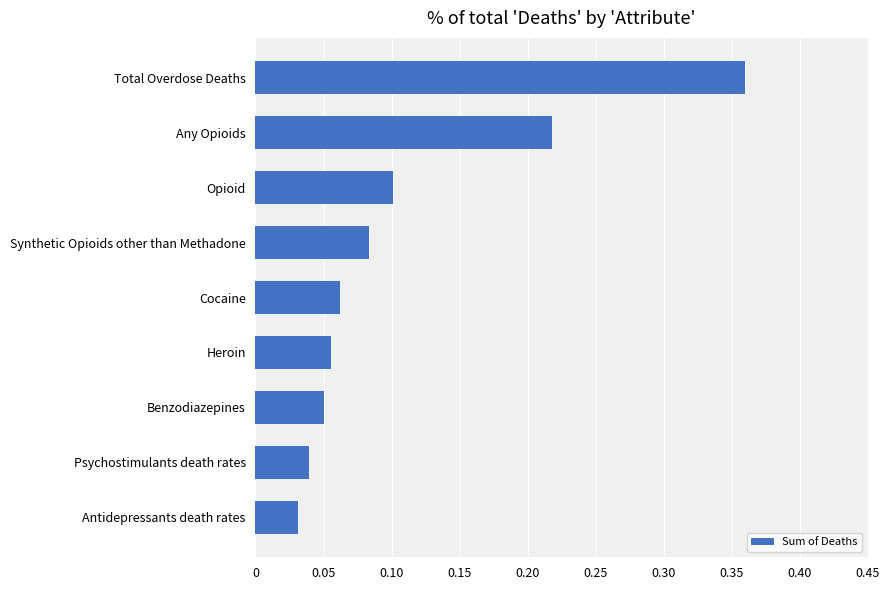

What is the label of the 1st bar from the top?

Total Overdose Deaths